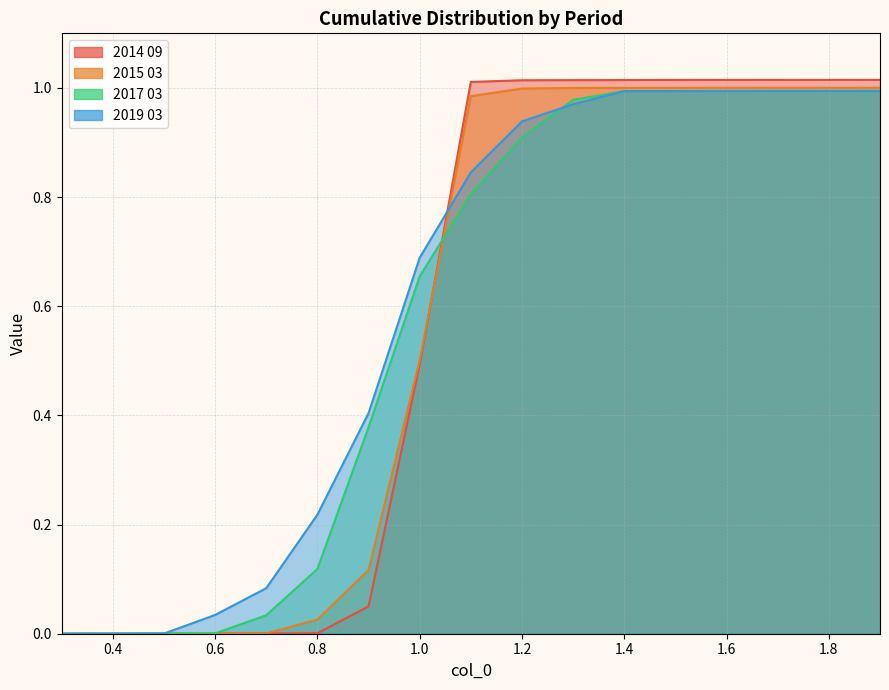

What value does the 2014 09 series have at 1.3?

1.0